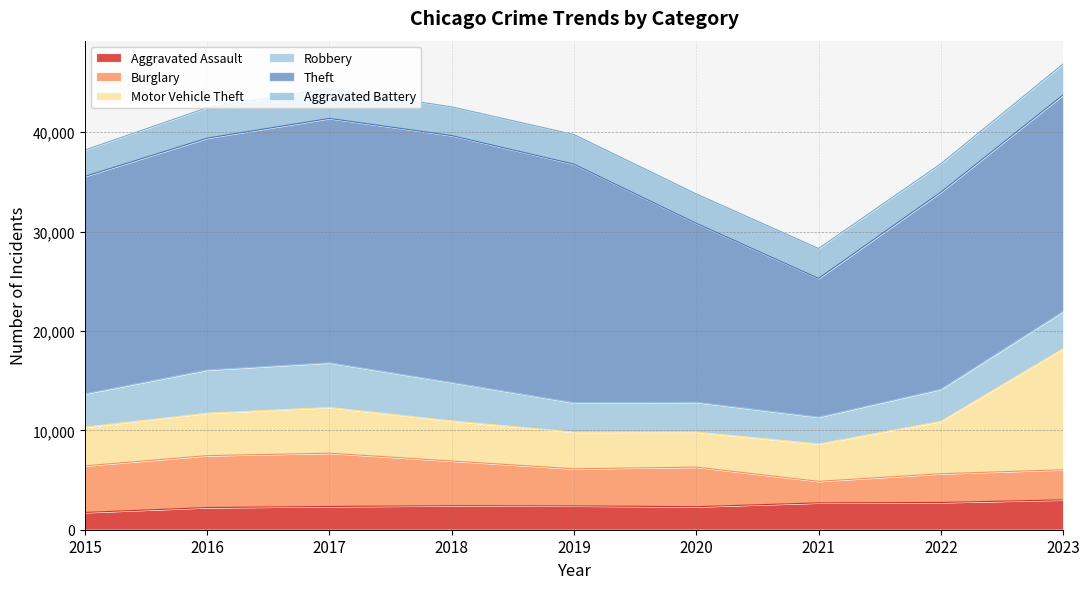

What are all the series names shown in the legend?

Aggravated Assault, Burglary, Motor Vehicle Theft, Robbery, Theft, Aggravated Battery